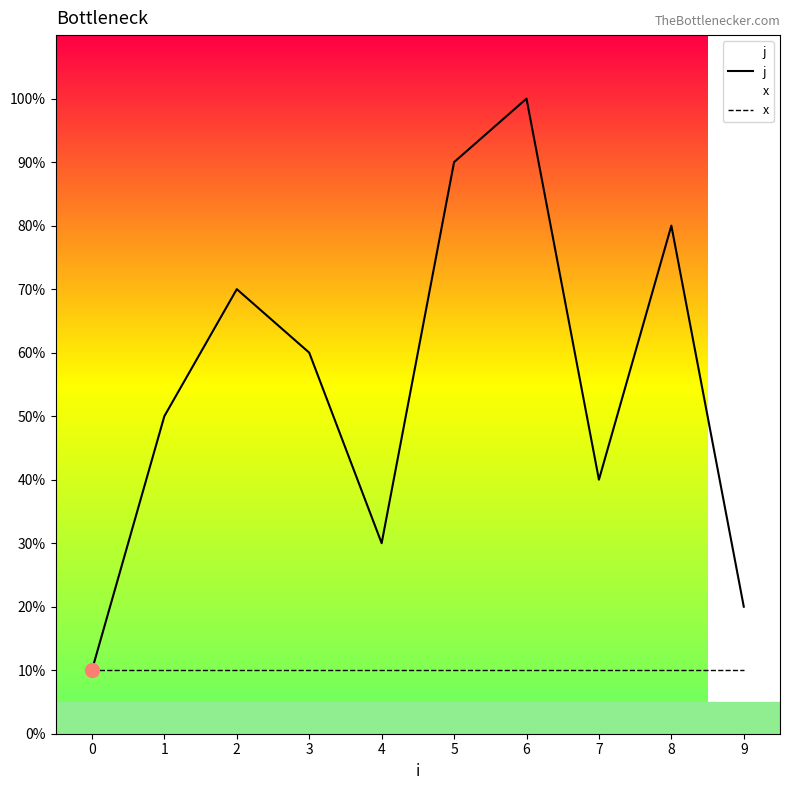

What is the difference between the highest and lowest values at 1?

4